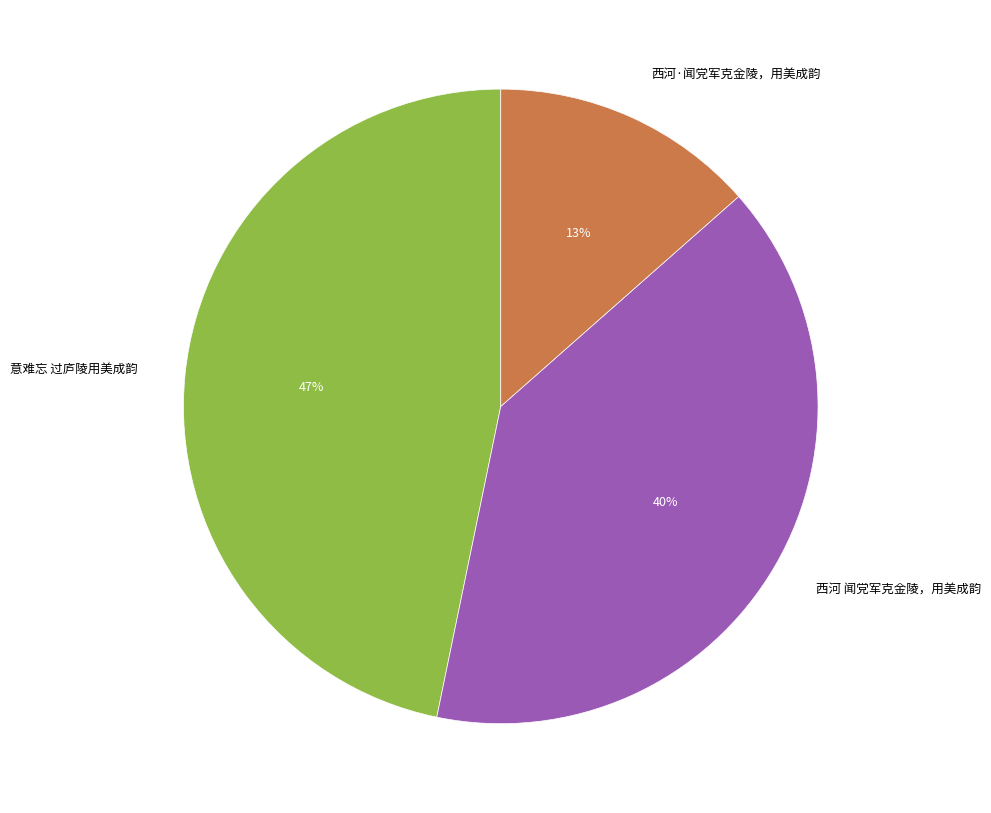

Rank the categories by value from highest to lowest.

意难忘 过庐陵用美成韵, 西河 闻党军克金陵，用美成韵, 西河·闻党军克金陵，用美成韵